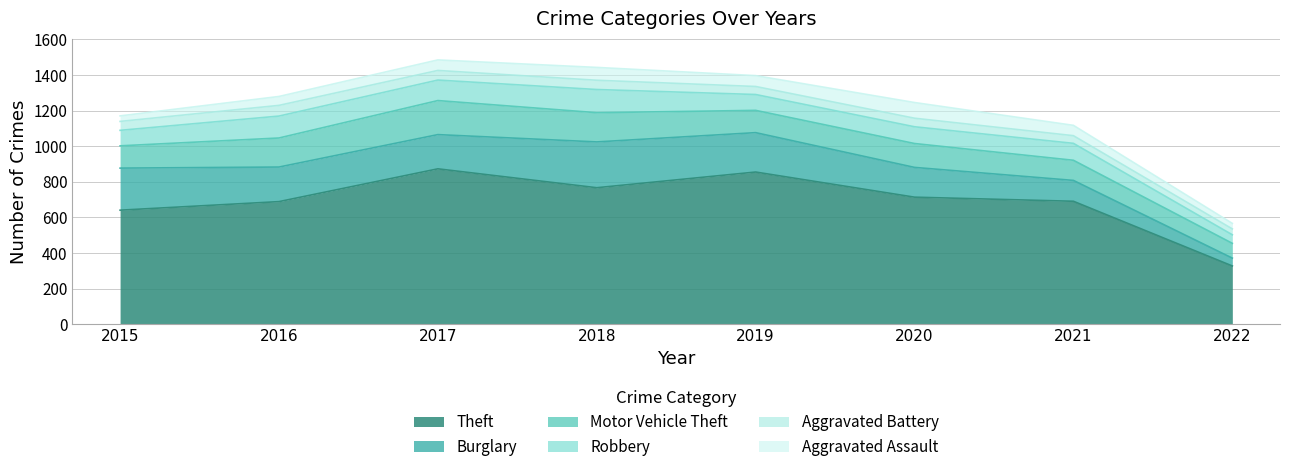

Which has a higher value, 2019 or 2020?

2019